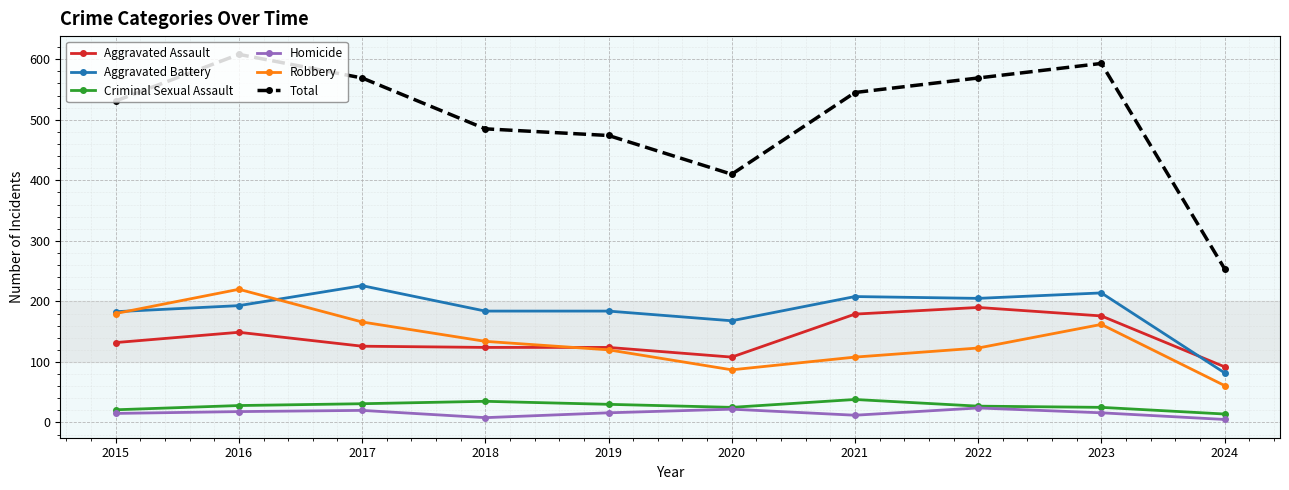

Between 2016 and 2017, which series saw the biggest shift?

Robbery